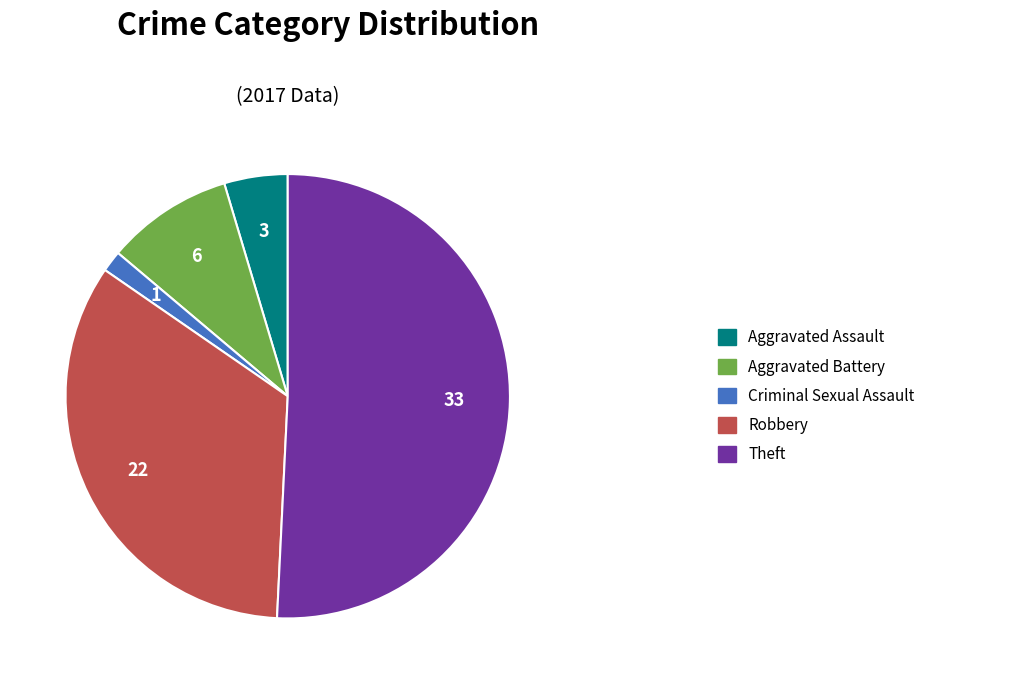

How many segments does this pie chart have?

5